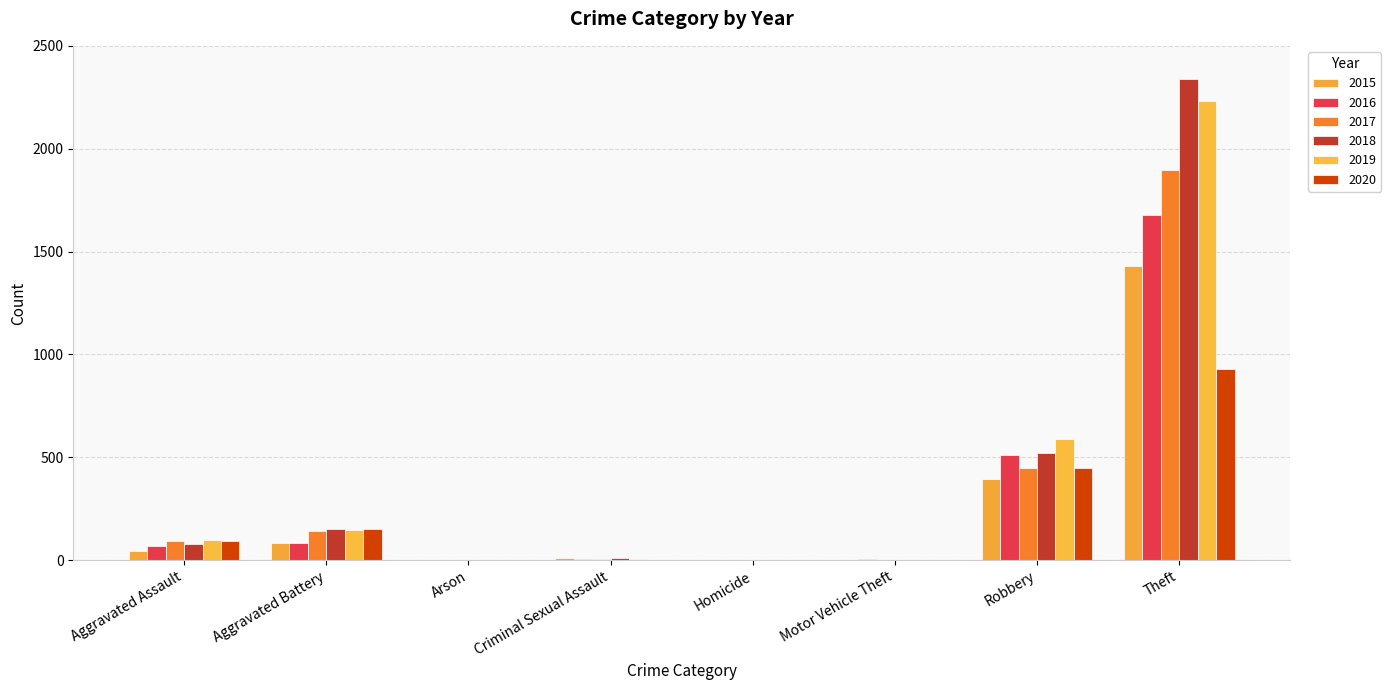

How many groups of bars are there?

8